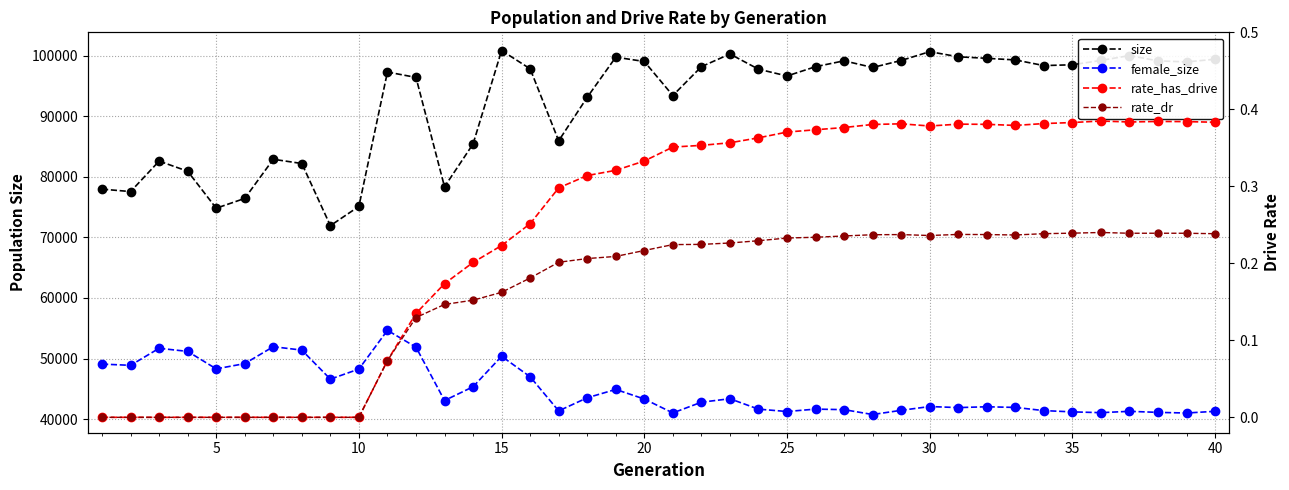

What is the average value of the female_size series?

44845.9